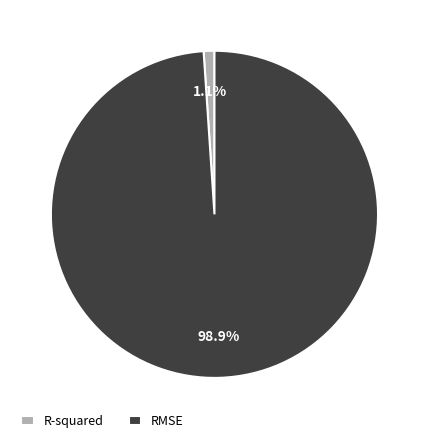

Which has a higher value, RMSE or R-squared?

RMSE